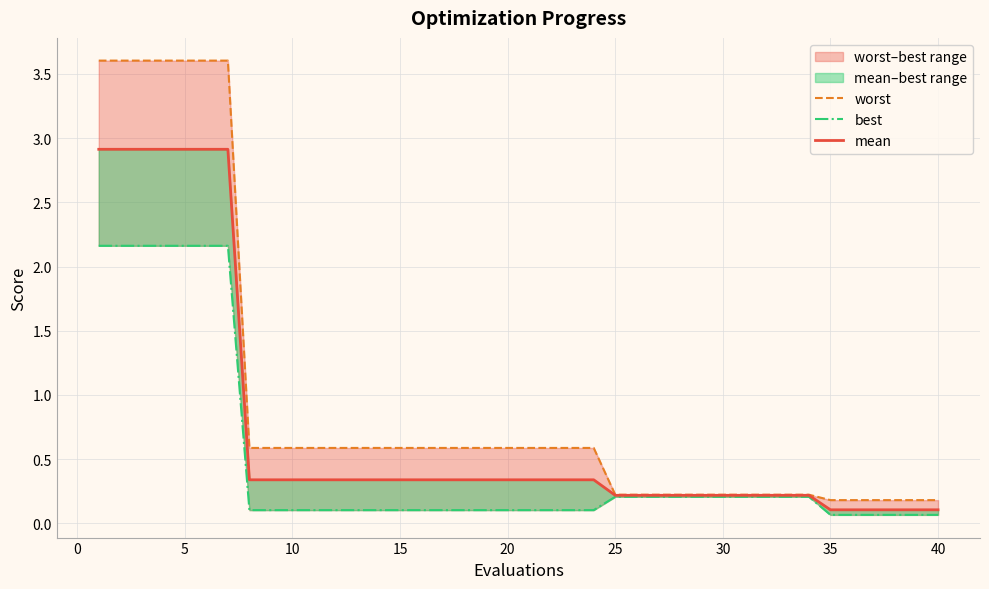

List the series in order of their overall mean, lowest first.

best, mean, worst